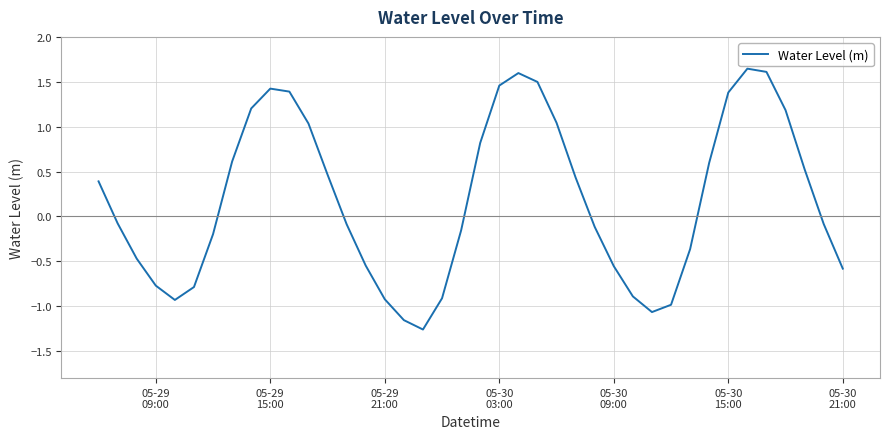

Reading left to right, what are all the values shown in this chart?

0.4	-0.1	-0.5	-0.8	-0.9	-0.8	-0.2	0.6	1.2	1.4	1.4	1.0	0.5	-0.1	-0.5	-0.9	-1.2	-1.3	-0.9	-0.2	0.8	1.5	1.6	1.5	1.0	0.4	-0.1	-0.6	-0.9	-1.1	-1.0	-0.4	0.6	1.4	1.6	1.6	1.2	0.5	-0.1	-0.6